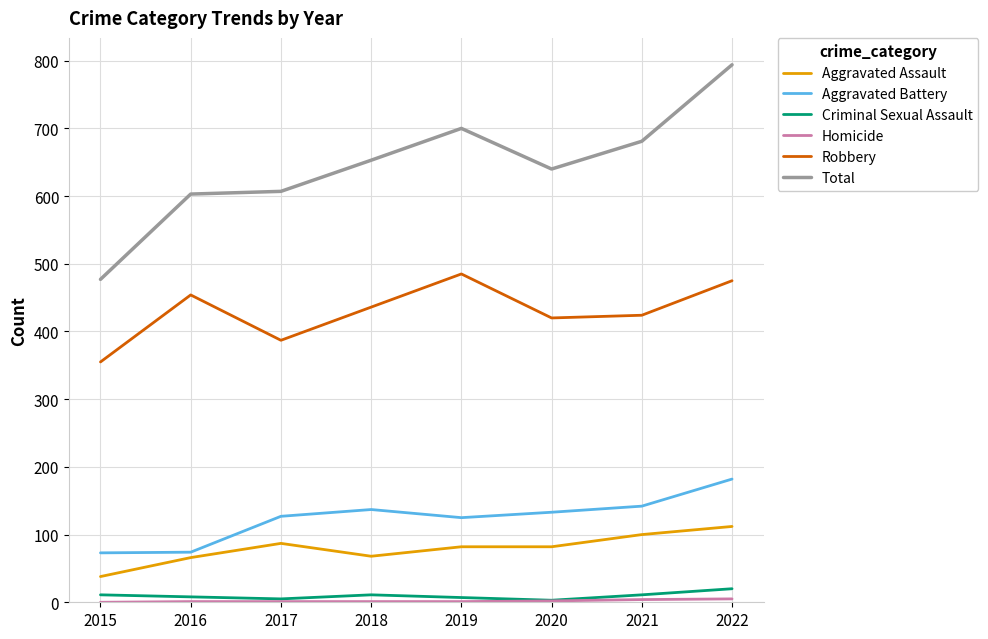

Which category has the highest value across all series?

2022